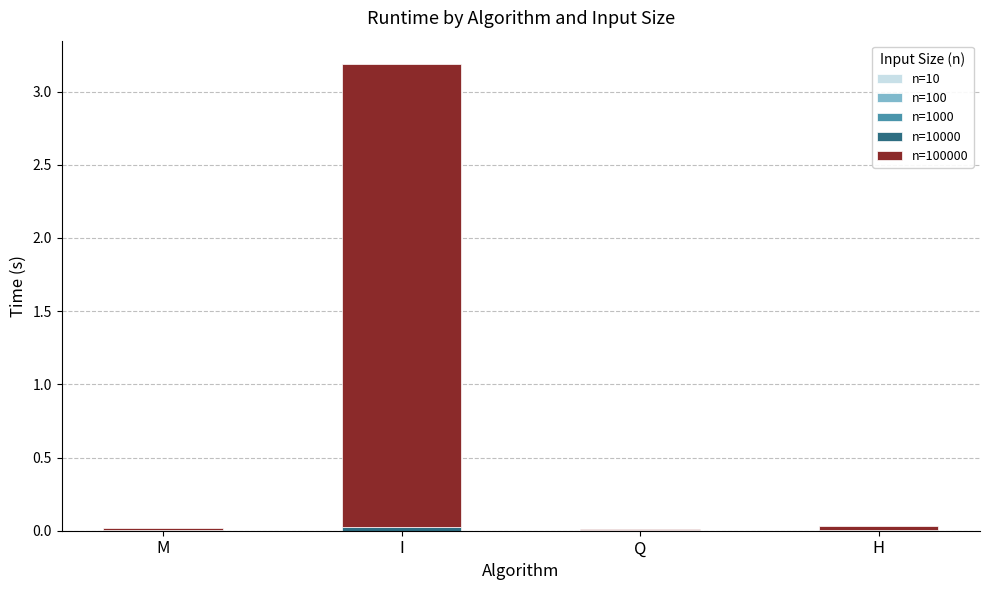

At which category is the sum across all series the highest?

I